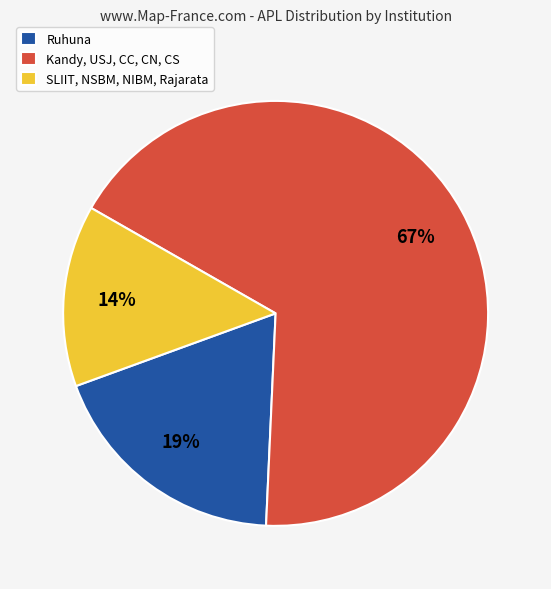

Which slice is the largest?

Kandy, USJ, CC, CN, CS